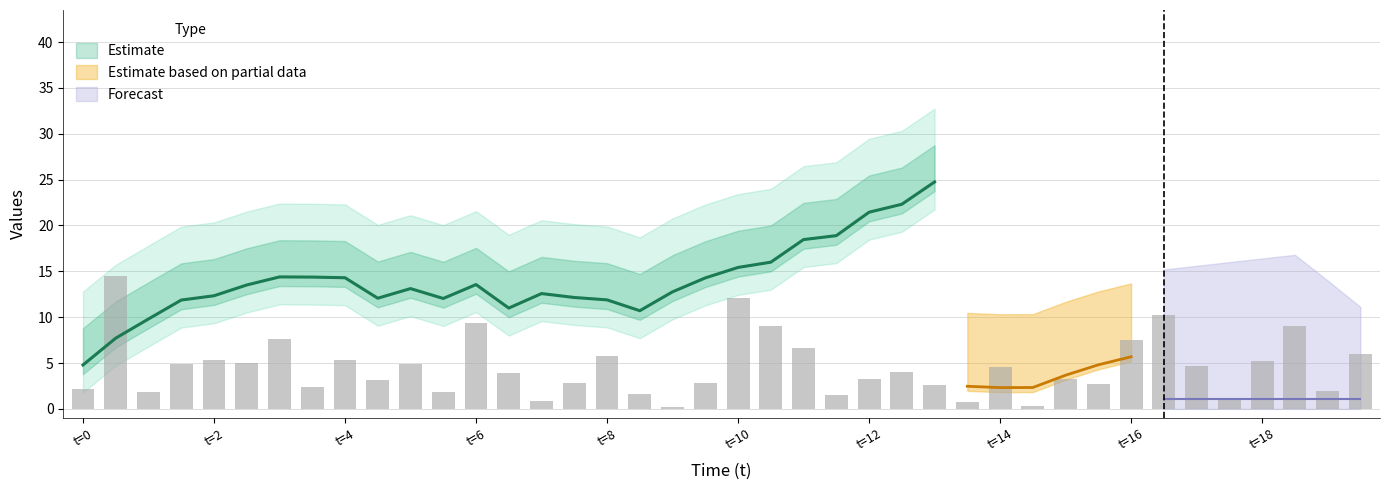

The value of x at 10 is 4.7. True or false?

False